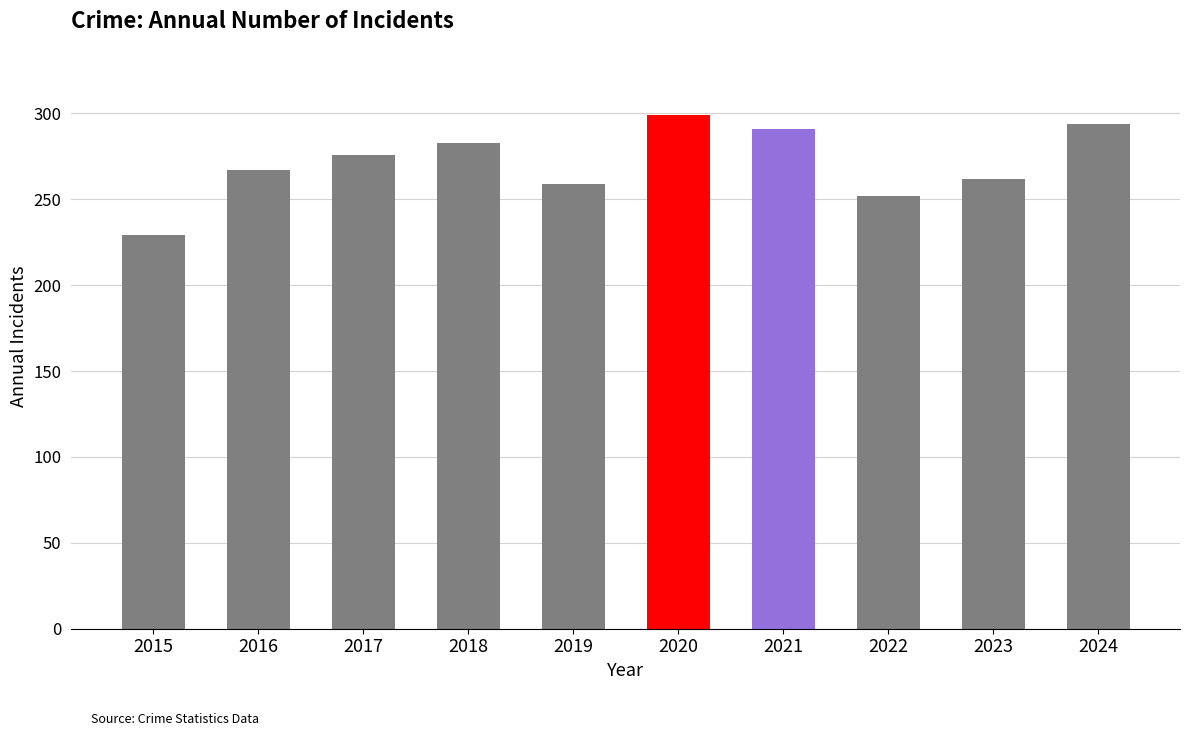

What value does the data have at 2021, to the nearest 5?

290